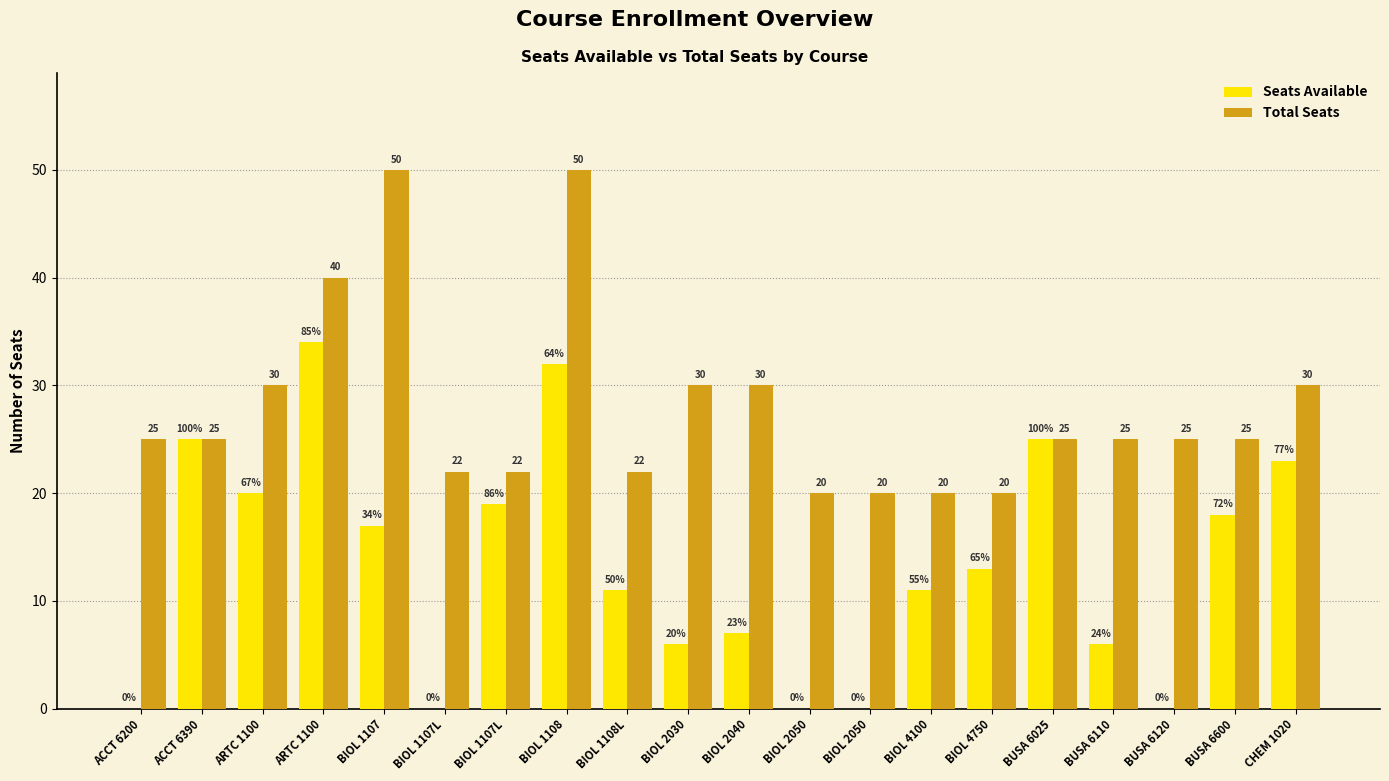

What are all the series names shown in the legend?

Seats Available, Total Seats